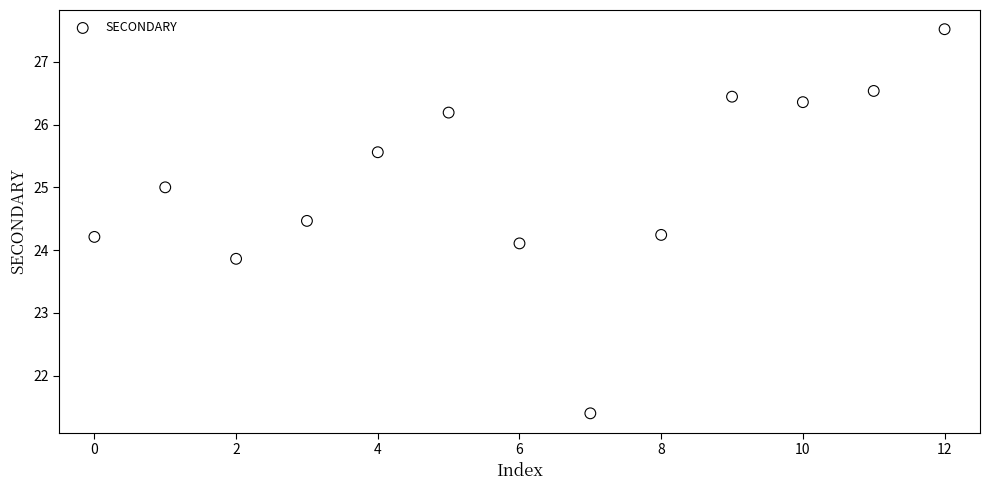

What is the range of Y values (max minus min)?

6.1